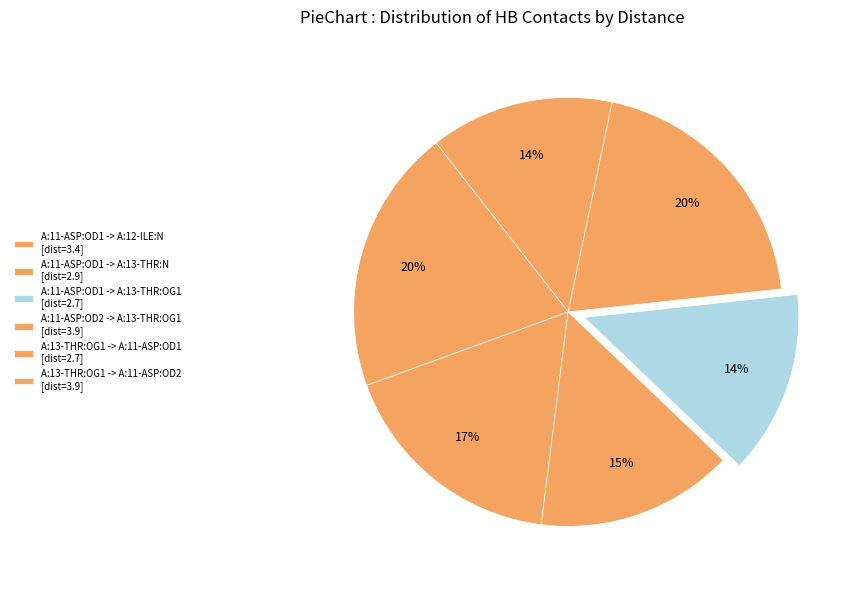

What is the largest slice in the pie chart?

A:11-ASP:OD2 -> A:13-THR:OG1